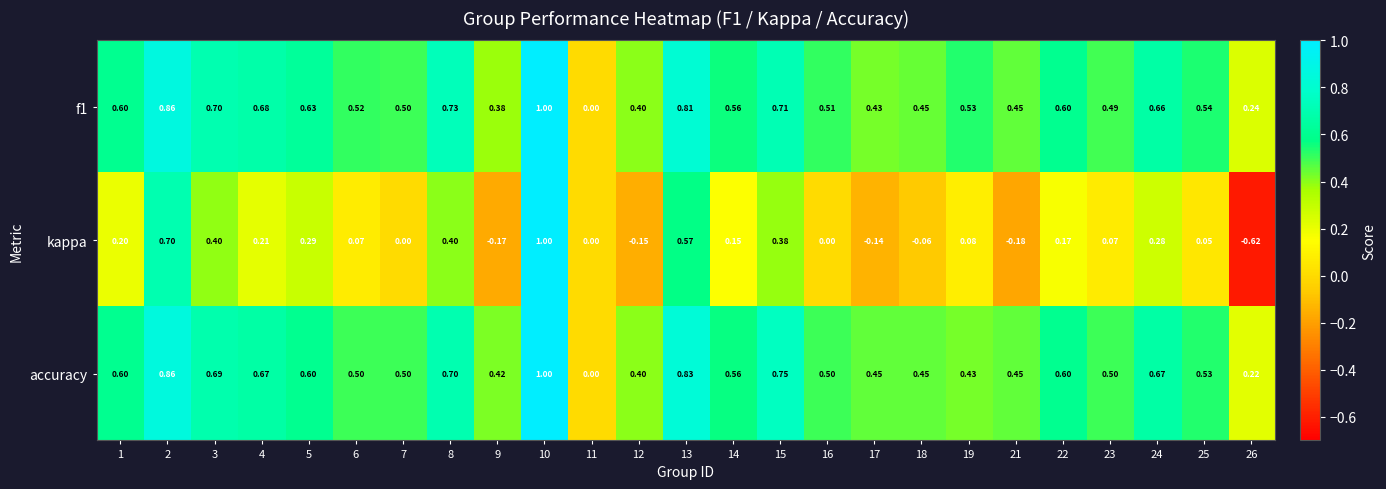

Is the value of kappa at 15 greater than the value of accuracy at 11?

Yes